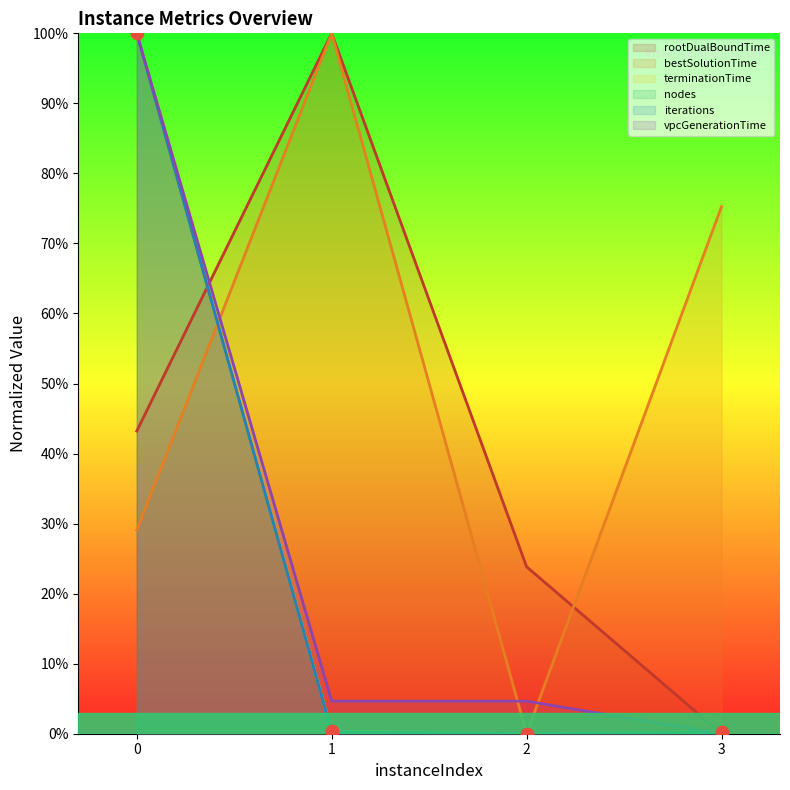

Is the value of vpcGenerationTime at 3 greater than the value of iterations at 1?

No